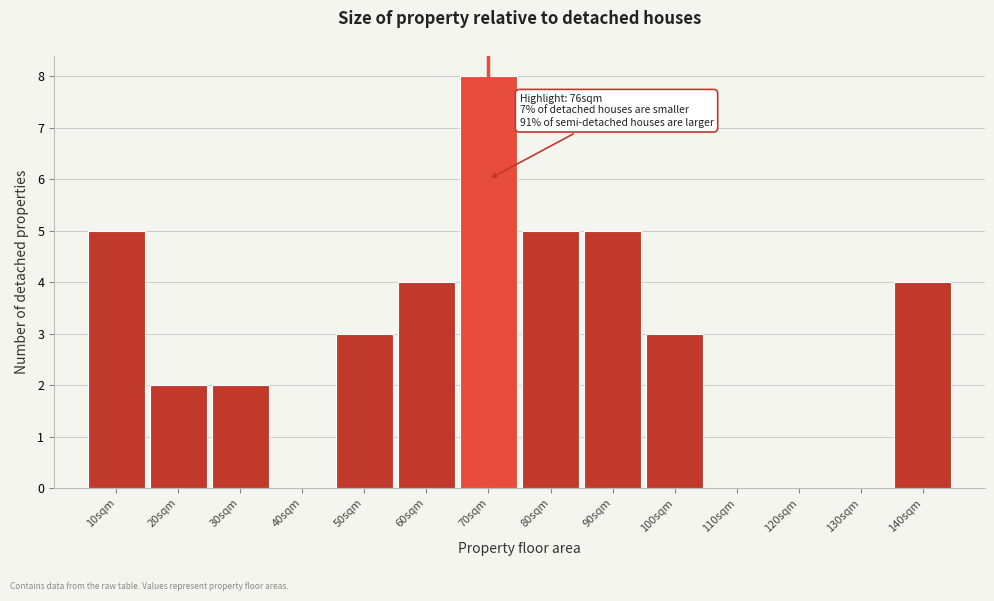

Reading left to right, list all the values displayed in this chart.

10sqm=5	20sqm=2	30sqm=2	40sqm=0	50sqm=3	60sqm=4	70sqm=8	80sqm=5	90sqm=5	100sqm=3	110sqm=0	120sqm=0	130sqm=0	140sqm=4